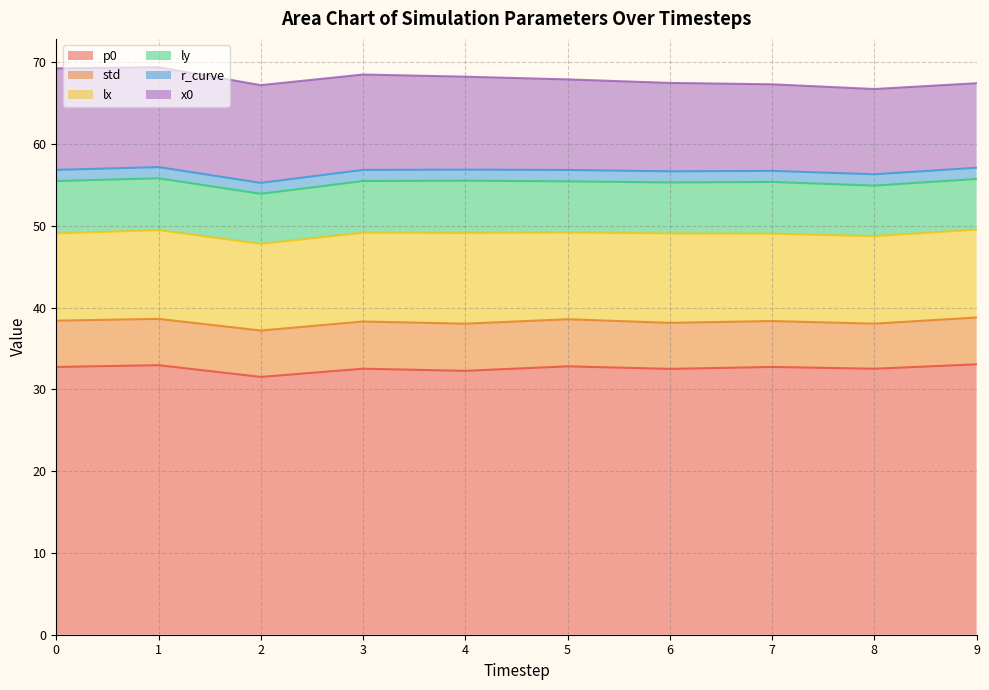

Count the number of data series in this chart.

6